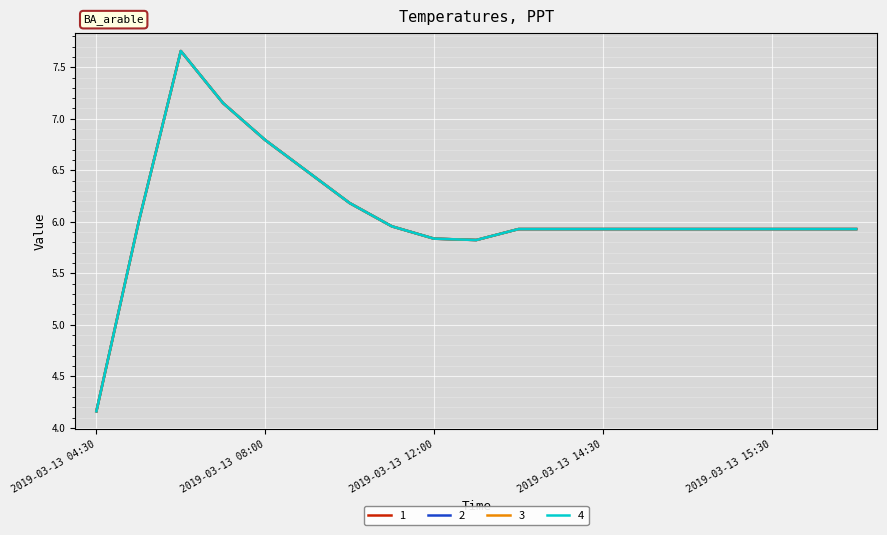

Does the chart have visible grid lines?

Yes